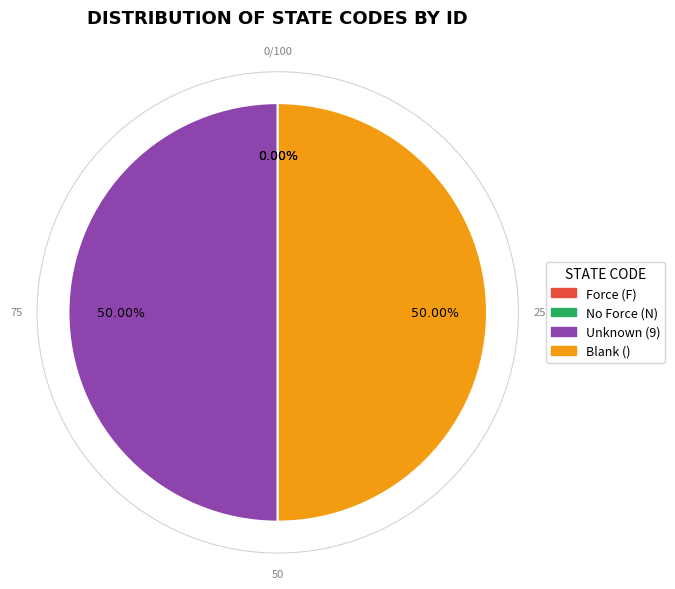

Is there a majority slice in this chart?

No